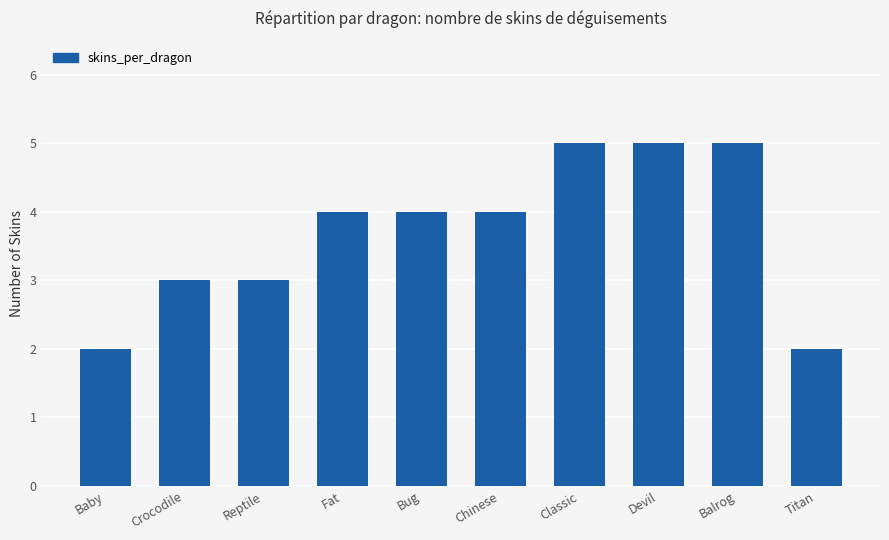

Reading right to left, what are all the values shown in this chart?

2	5	5	5	4	4	4	3	3	2